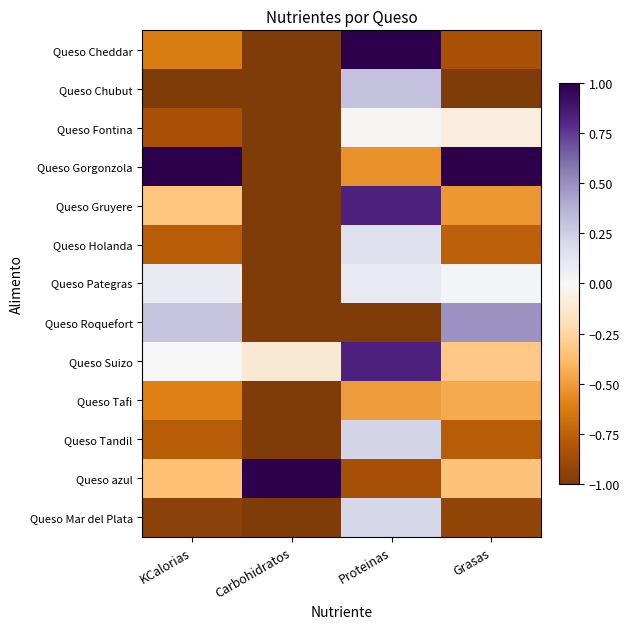

Rank the series at Grasas from lowest to highest value.

Queso Chubut, Queso Mar del Plata, Queso Cheddar, Queso Tandil, Queso Holanda, Queso Gruyere, Queso Tafi, Queso azul, Queso Suizo, Queso Fontina, Queso Pategras, Queso Roquefort, Queso Gorgonzola